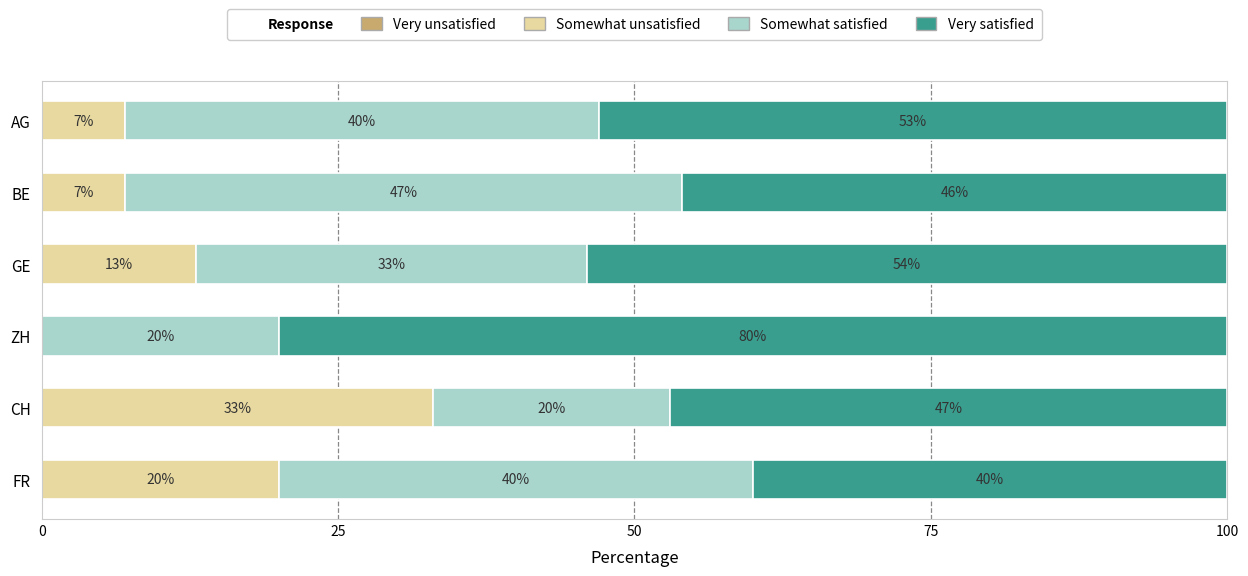

Is it true that Somewhat unsatisfied equals 22 at GE?

False